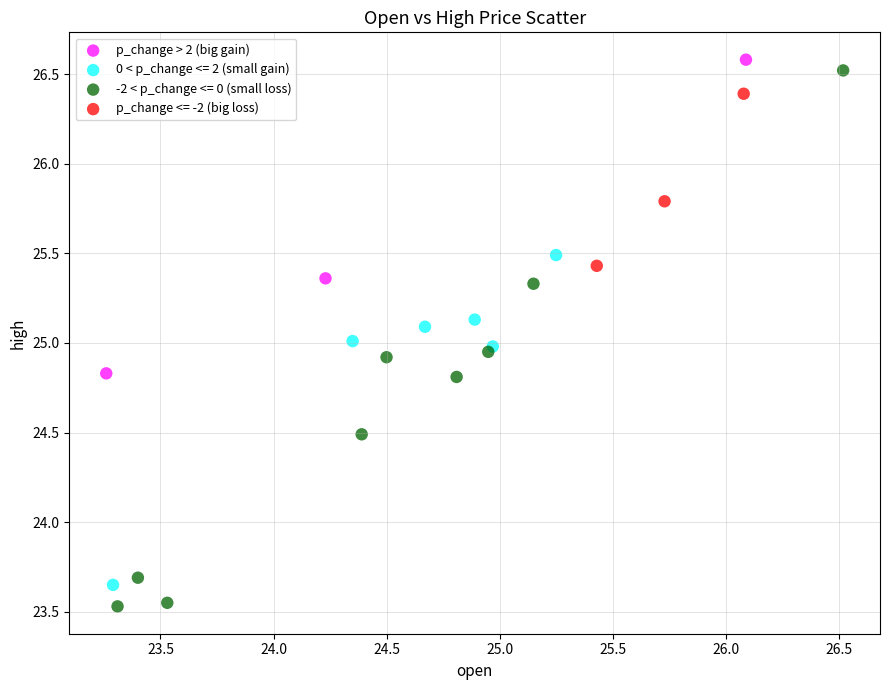

Which series has the widest spread of Y values?

-2 < p_change <= 0 (small loss)